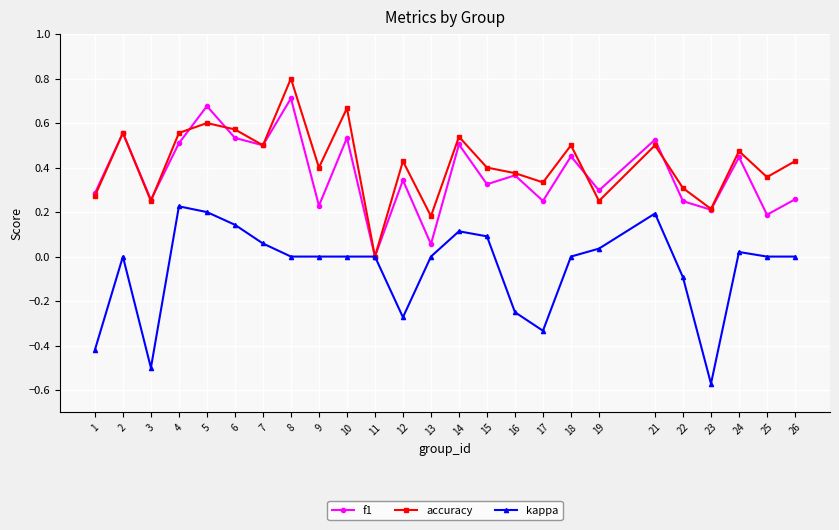

Rank the series by their maximum value, from lowest to highest.

kappa, f1, accuracy